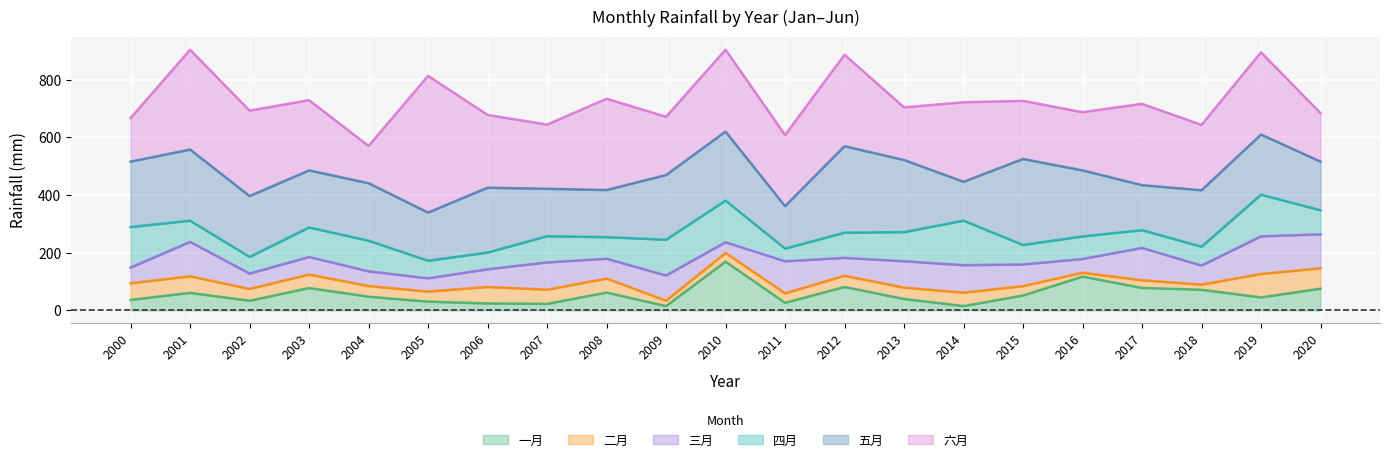

Reading right to left, extract all data points from this chart.

一月: 74.7	44.5	71.0	77.5	116.7	51.1	14.5	39.1	80.8	25.8	168.6	14.4	61.3	22.2	23.6	29.9	47.0	77.1	33.0	60.4	35.7
二月: 71.1	81.3	18.0	26.4	13.6	32.7	46.5	39.4	38.9	32.9	30.3	18.8	48.7	49.0	57.2	34.8	36.9	46.9	40.8	57.5	57.8
三月: 117.8	130.8	66.0	112.3	47.6	75.0	95.4	91.4	62.2	111.2	37.0	87.5	68.7	94.8	61.5	46.0	51.1	60.8	53.5	119.3	54.5
四月: 83.4	144.4	65.4	61.7	78.2	67.7	154.5	101.2	87.4	43.9	144.6	123.9	75.0	91.0	57.8	61.1	106.3	102.5	57.7	73.6	140.6
五月: 169.0	208.7	196.0	156.2	229.2	298.6	134.8	250.3	300.2	147.5	239.5	224.6	163.5	164.5	225.2	167.2	199.5	198.1	211.3	246.9	227.2
六月: 168.3	285.6	226.9	282.4	202.0	201.7	276.1	182.7	317.4	246.8	284.3	202.3	316.9	222.7	252.8	474.6	129.3	243.8	296.6	346.4	151.0